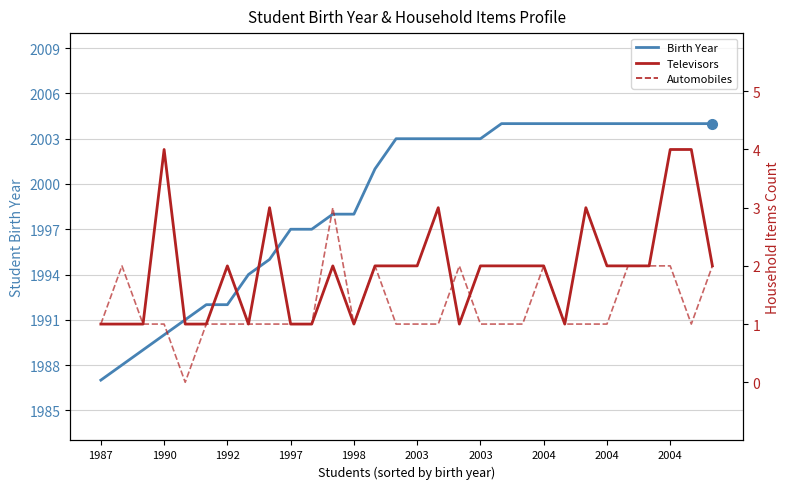

What is the value of the Automobiles point at the 13th from the left?

1